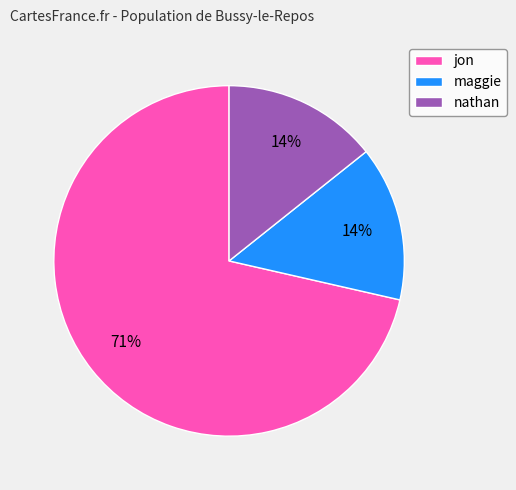

Between jon and nathan, which is larger?

jon